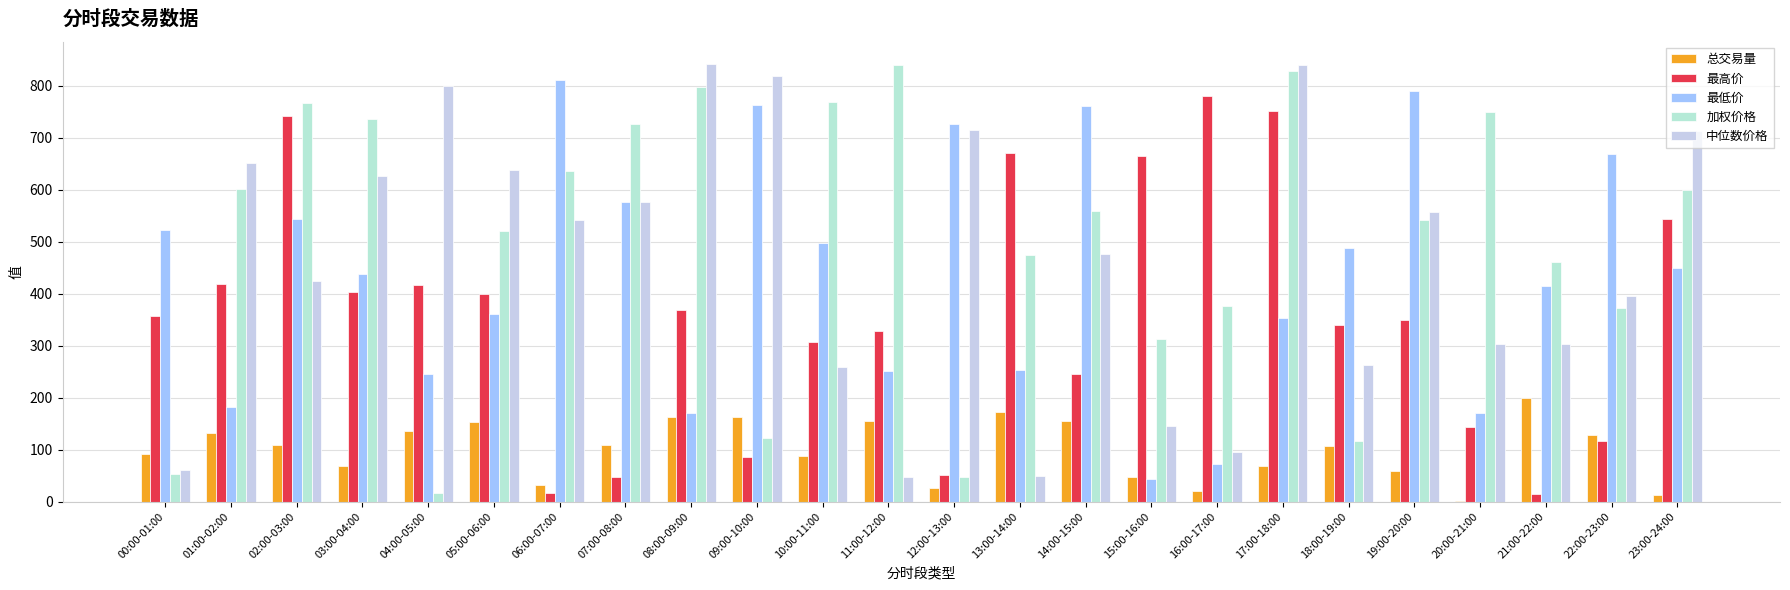

True or false: 最低价 has a value of 382.8 at 19:00-20:00.

False